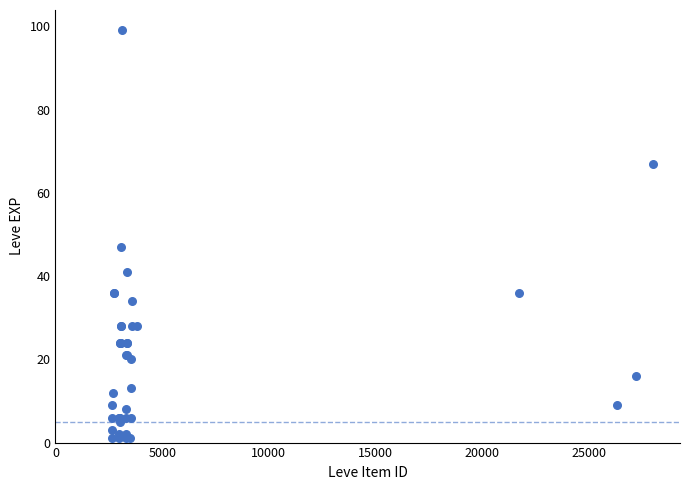

What Y value in the scatter plot is closest to 50?

47